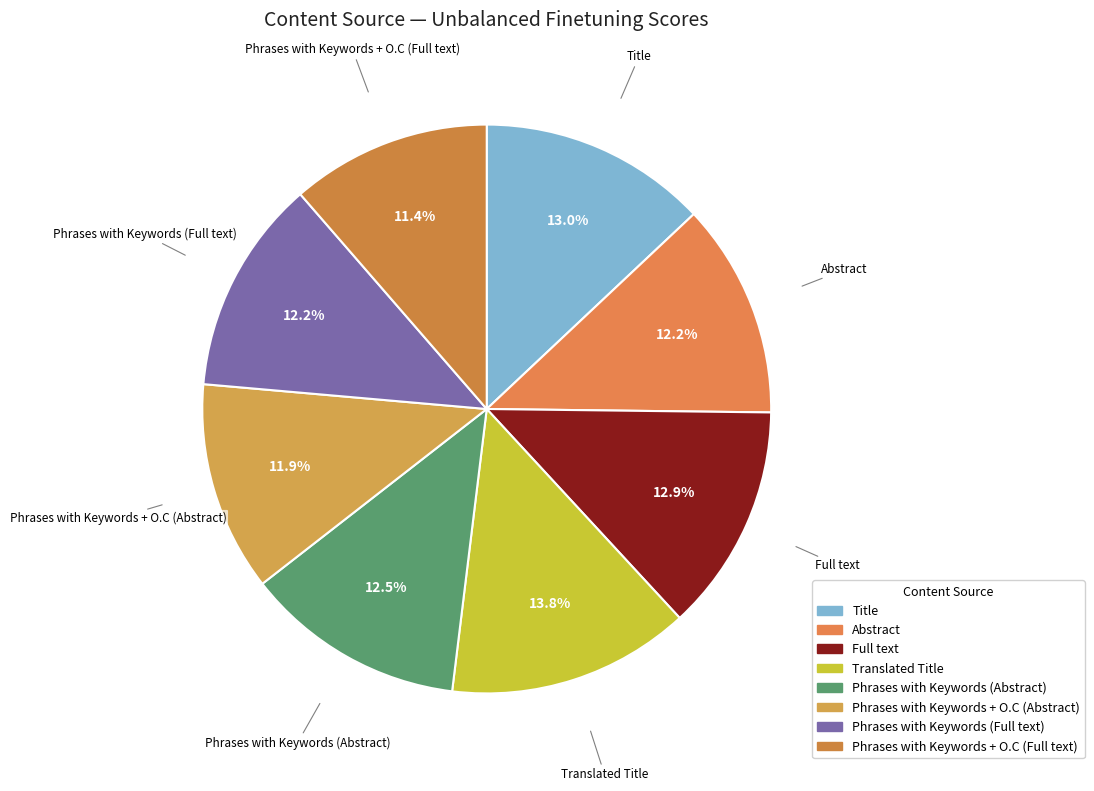

To the nearest percent, what is the difference between the Translated Title and Phrases with Keywords (Abstract) slice percentages?

1%